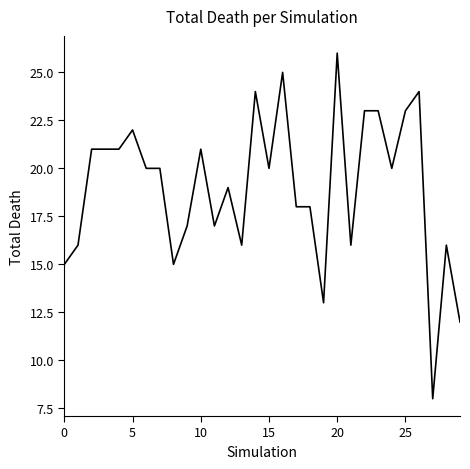

What is the greatest value displayed?

26